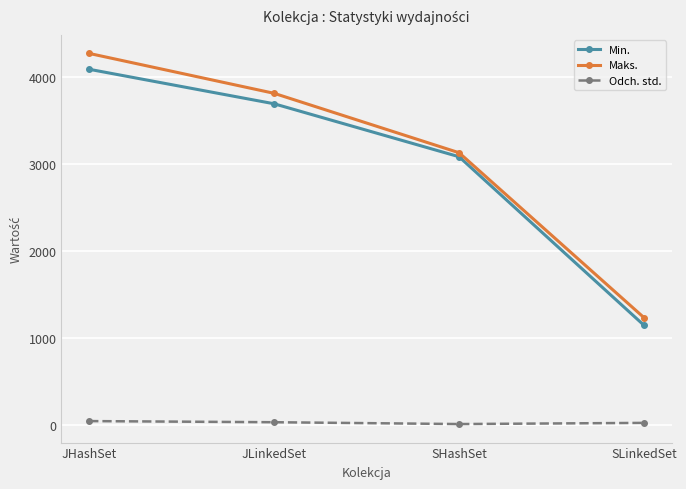

What is the label of the 2nd point from the left?

JLinkedSet